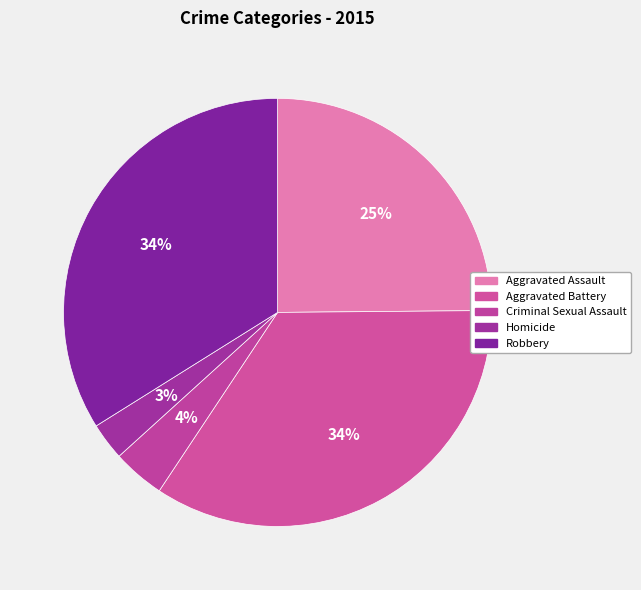

Count the number of slices in the pie.

5